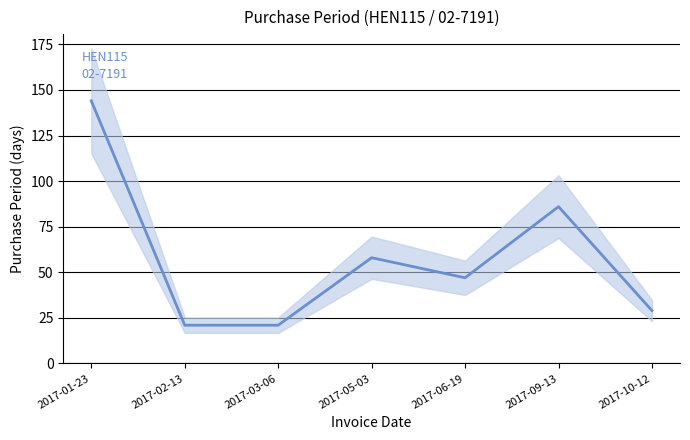

What is the label of the 5th point from the left?

2017-06-19